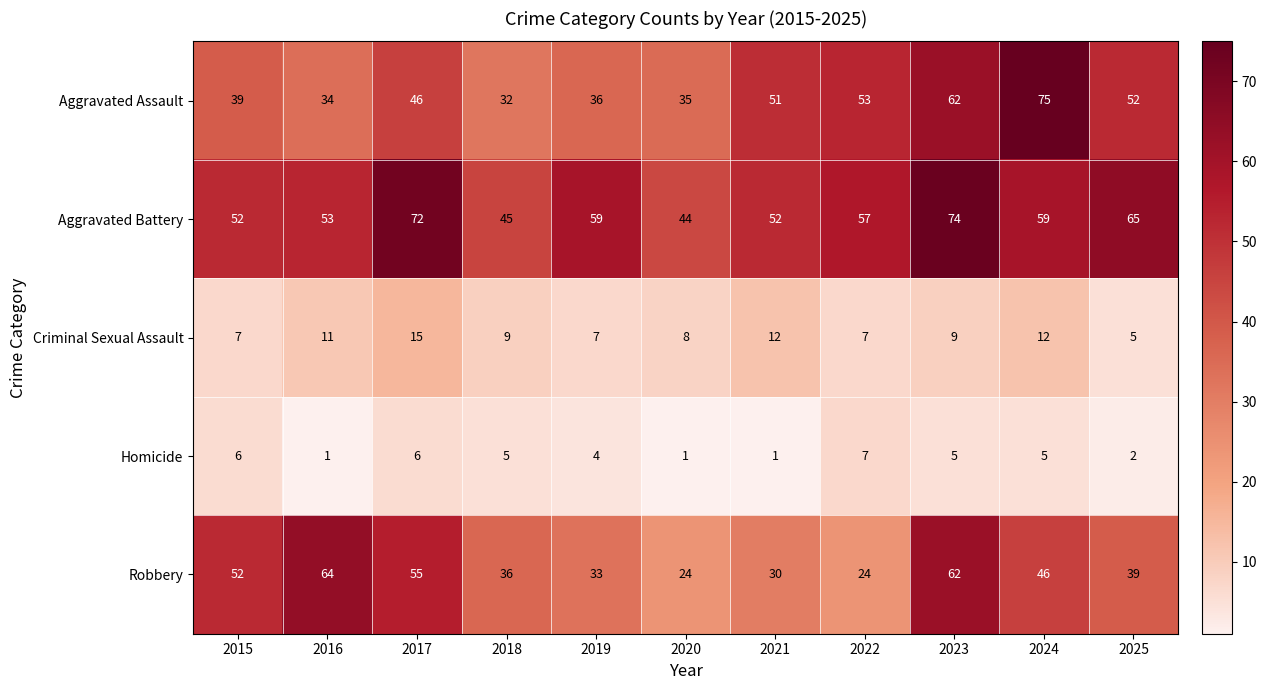

What is the difference between the Aggravated Battery values at 2025 and 2022?

8